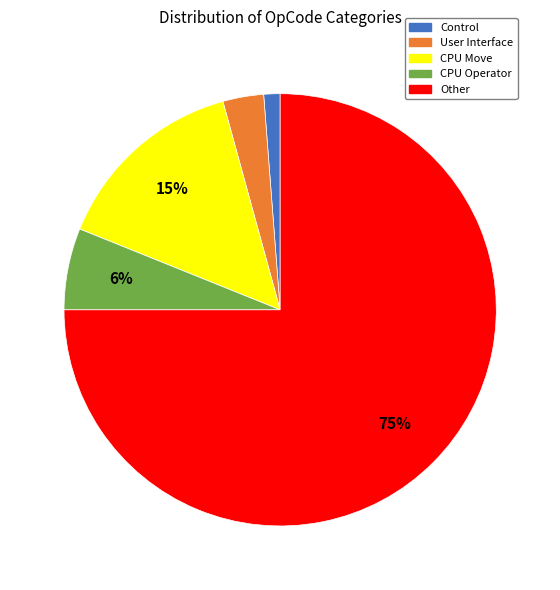

Is it true that Control is 1% of the pie?

True